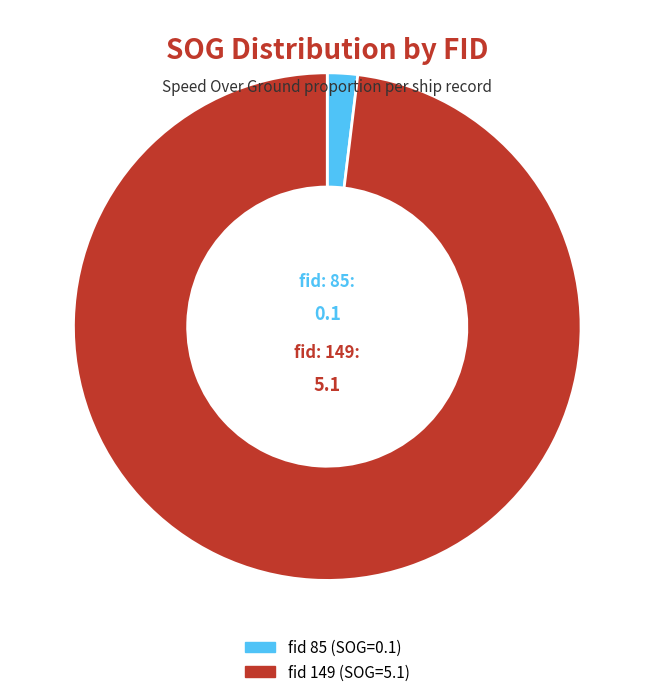

Is there a majority slice in this chart?

Yes